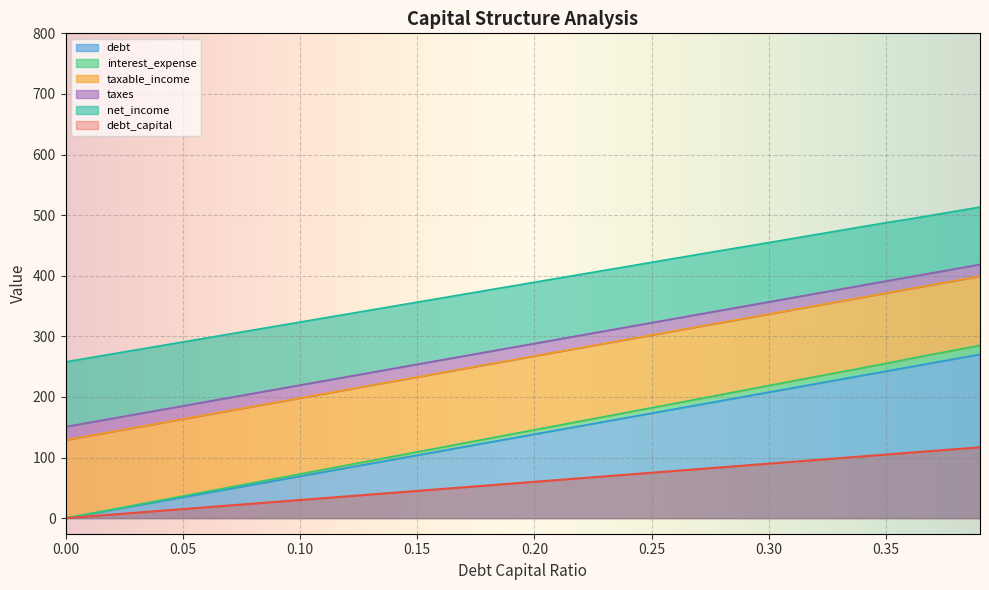

What are all the series names shown in the legend?

debt_capital, debt, interest_expense, taxable_income, taxes, net_income